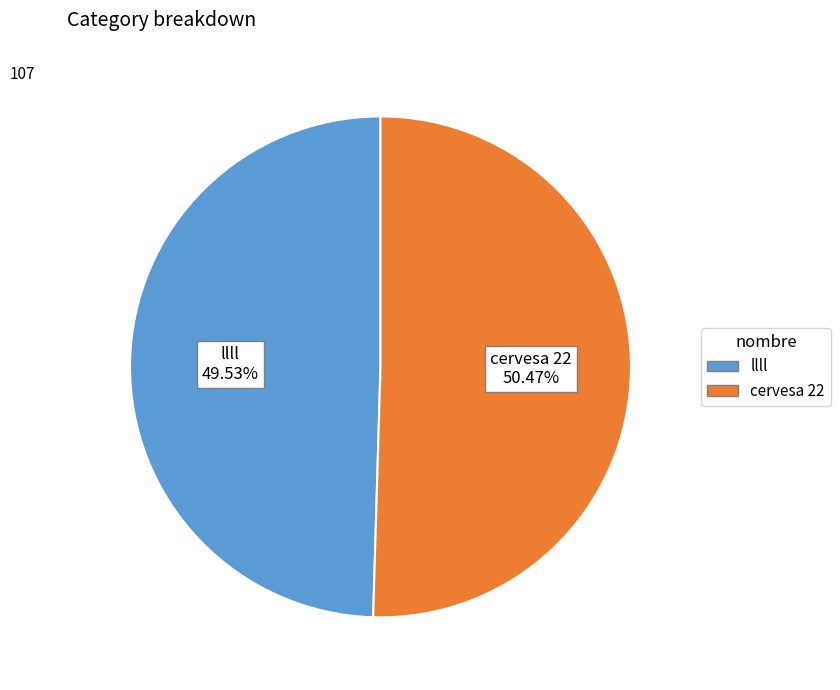

What is the ratio of the value at llll to the value at cervesa 22?

1.0